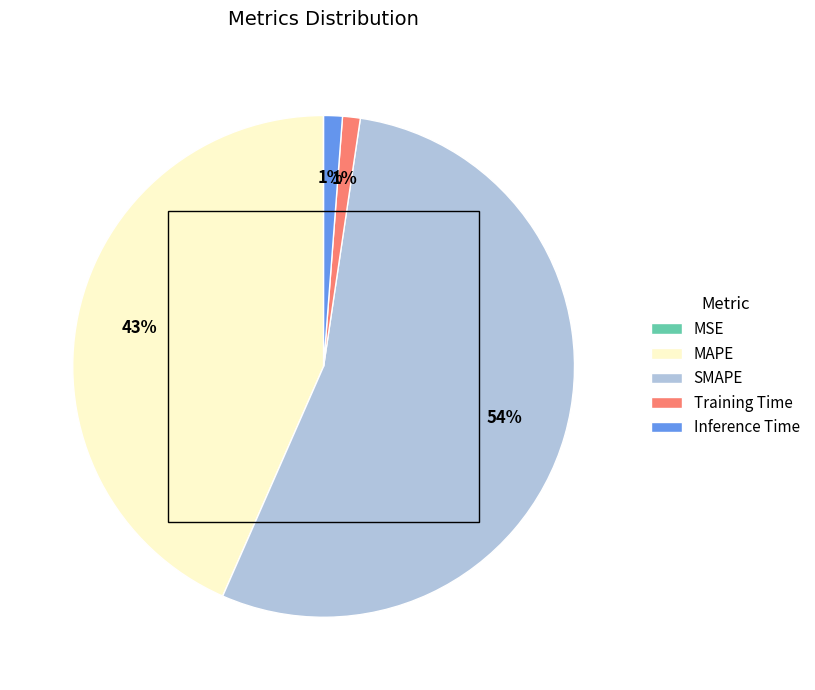

To the nearest percent, what is the difference between the MAPE and Training Time slice percentages?

42%